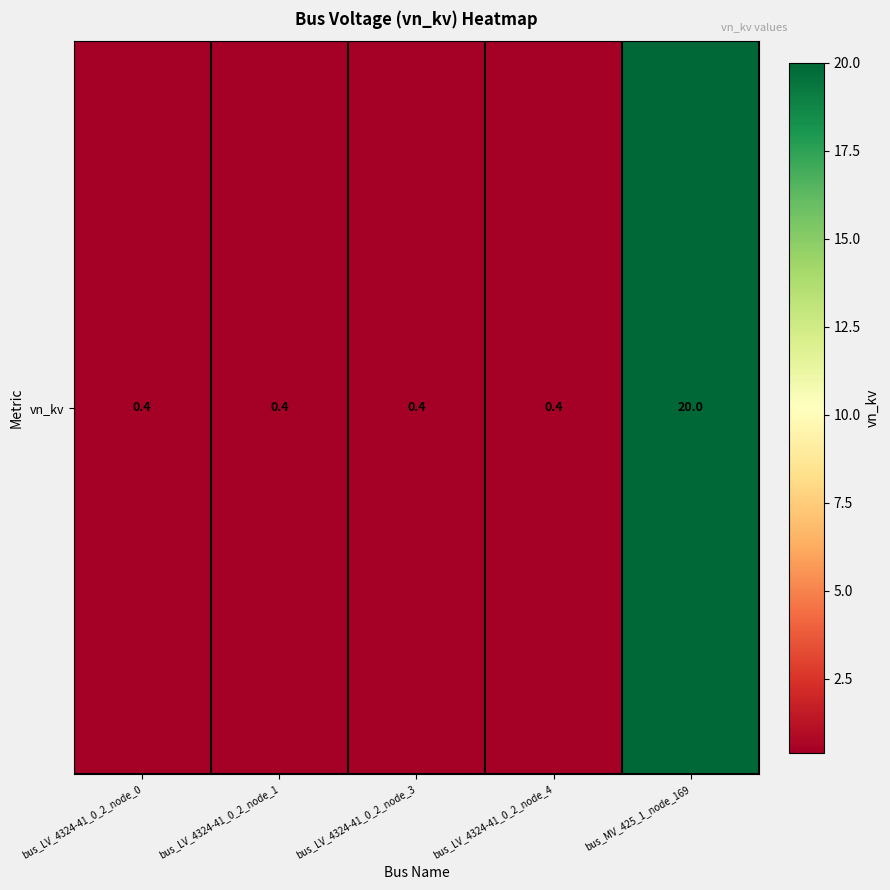

What is the average value?

4.3